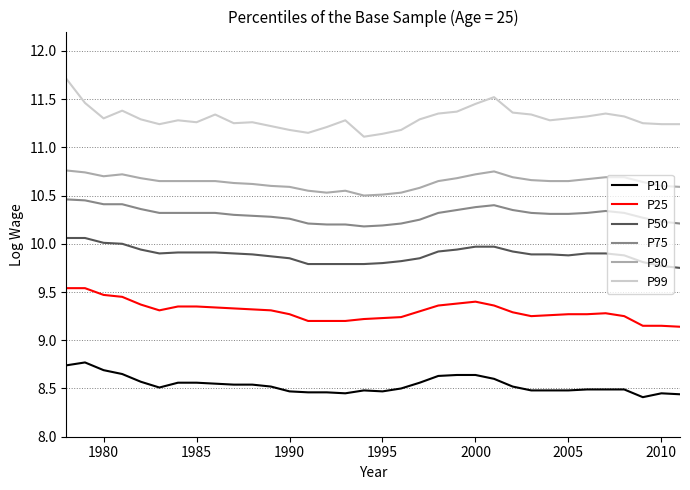

Rank the series by their maximum value, from highest to lowest.

P99, P90, P75, P50, P25, P10